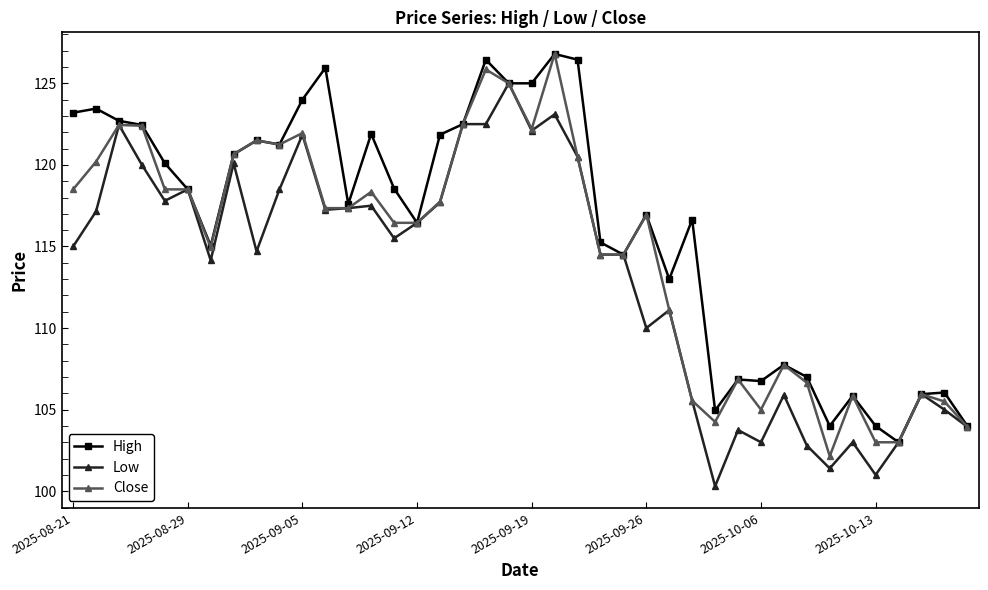

True or false: Low has more than 0 interior local peaks.

True